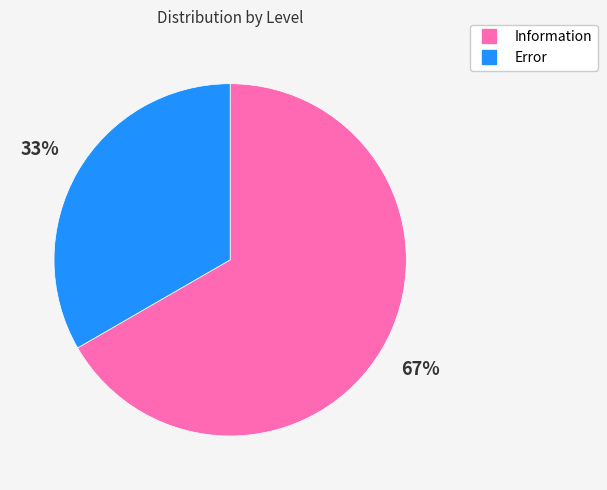

To the nearest percent, what is the average slice percentage?

50%